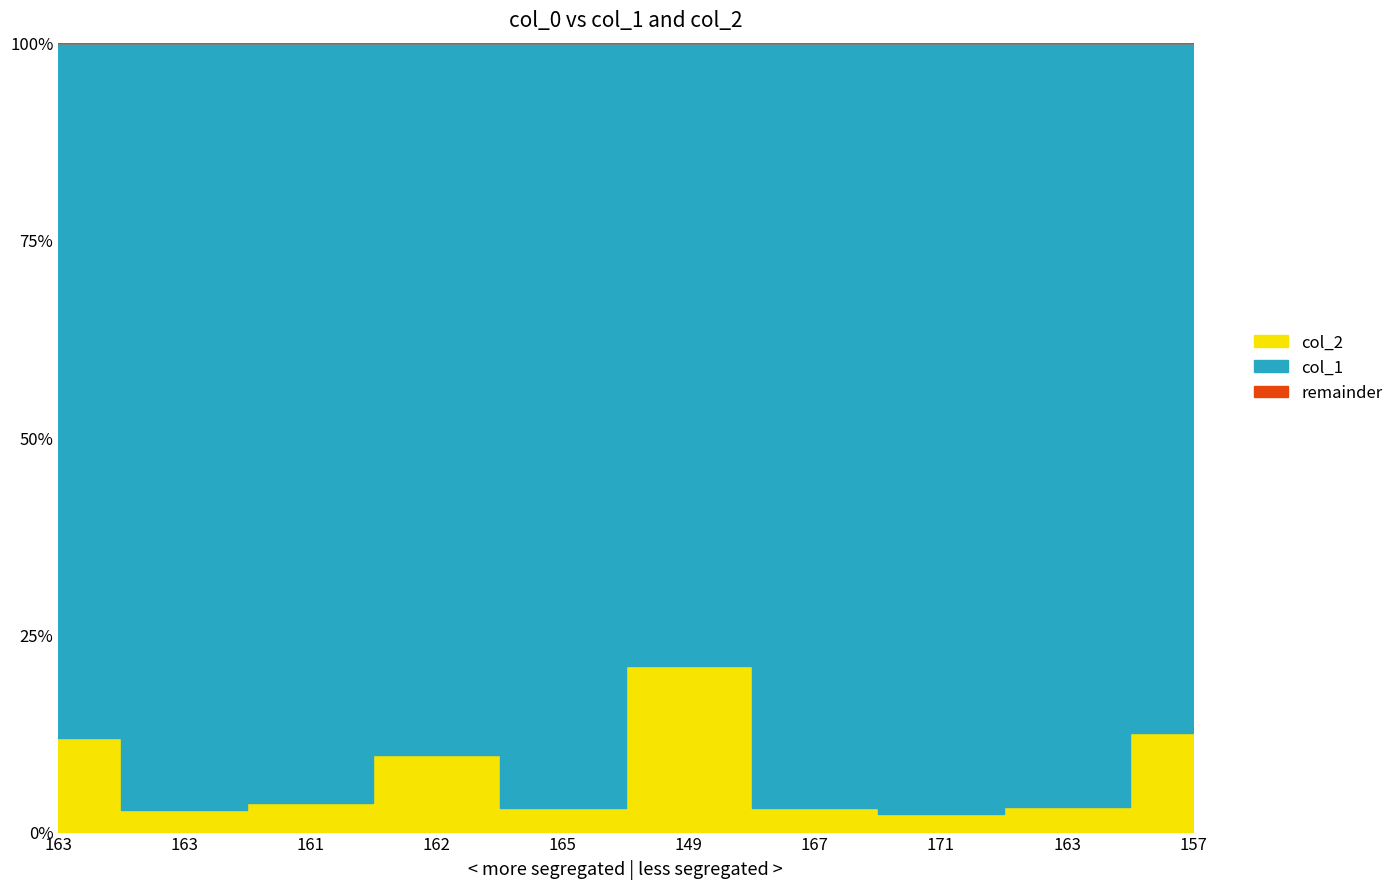

The col_2 series shows 231 at 163. True or false?

False